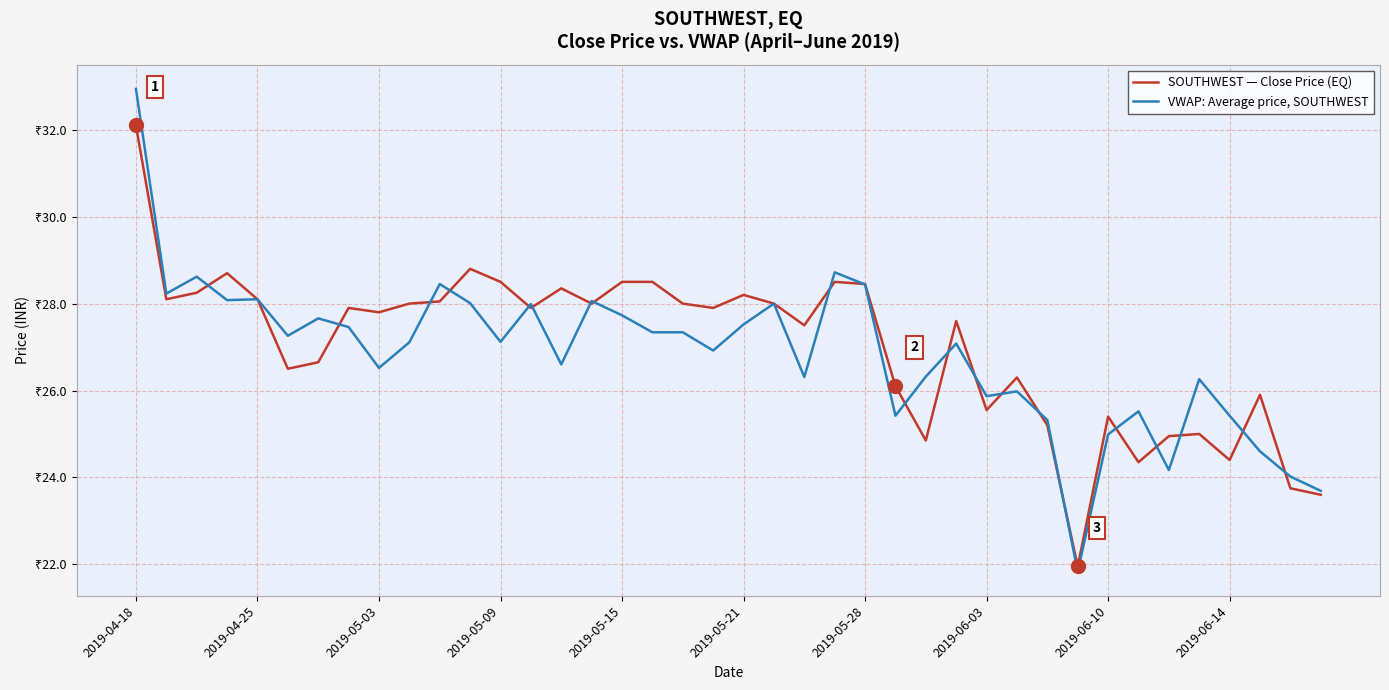

What is the difference between the maximum and minimum values in the SOUTHWEST — Close Price (EQ) series?

10.2